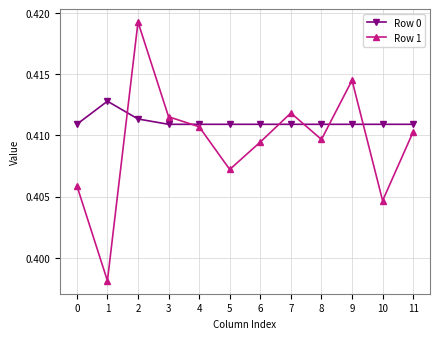

Which series has the largest range (max minus min)?

Row 1